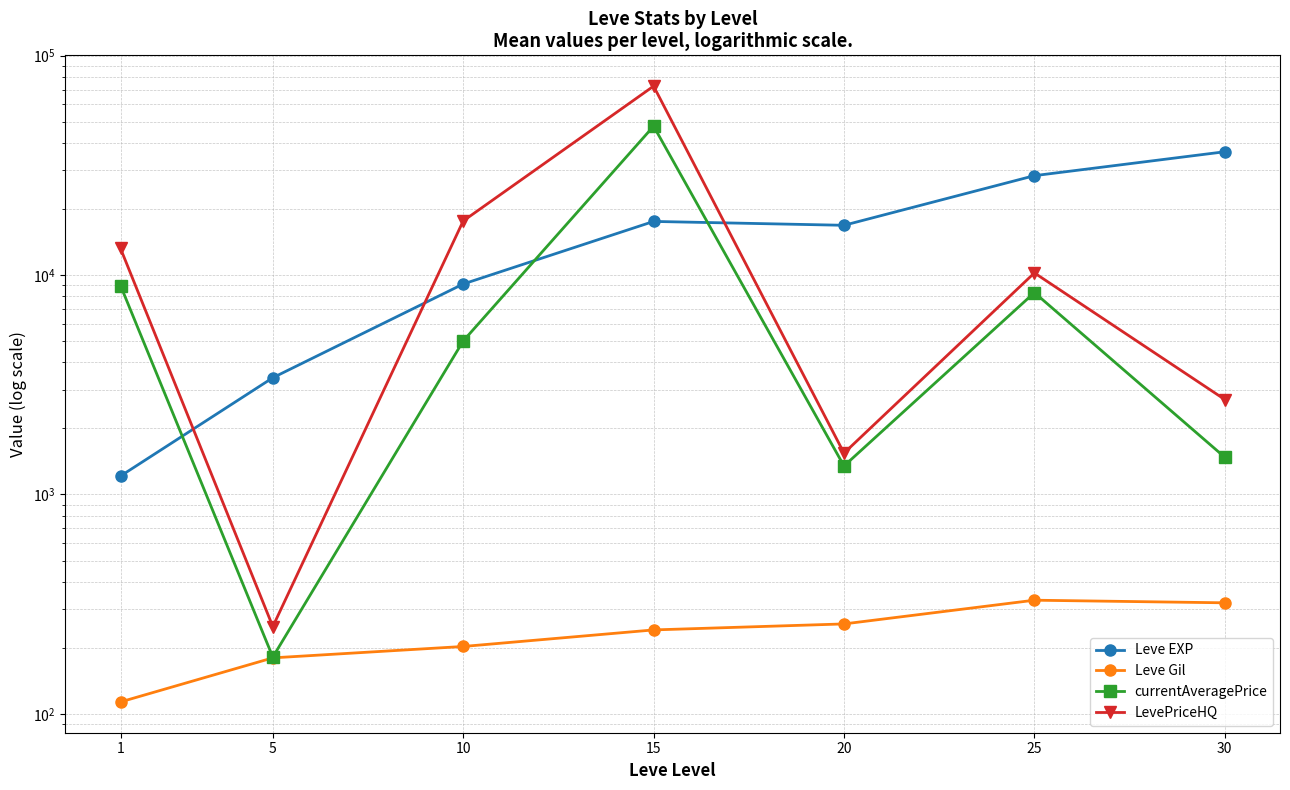

What is the value of the LevePriceHQ point at the 1st from the left?

13237.6